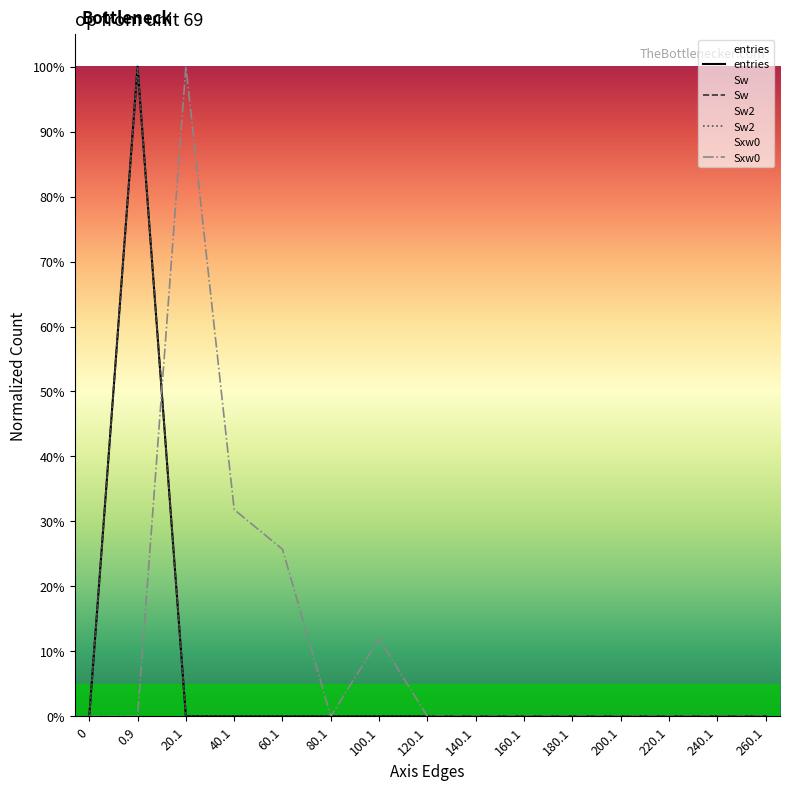

How many lines are shown in the chart?

4